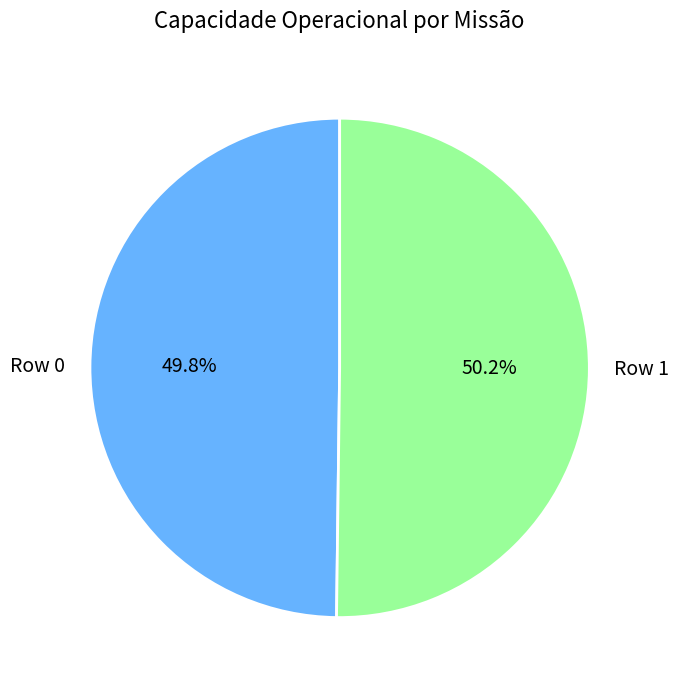

How many segments does this pie chart have?

2